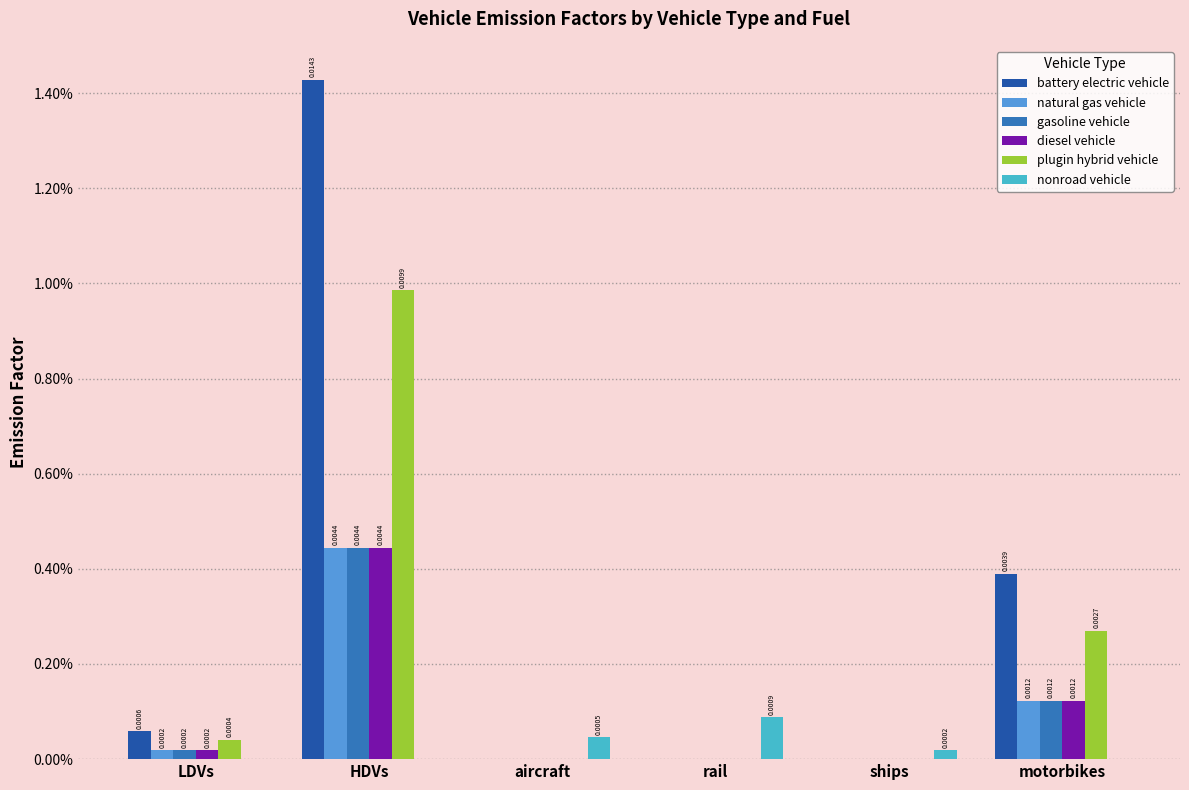

Rank the series by their maximum value, from lowest to highest.

nonroad vehicle, natural gas vehicle, gasoline vehicle, diesel vehicle, plugin hybrid vehicle, battery electric vehicle